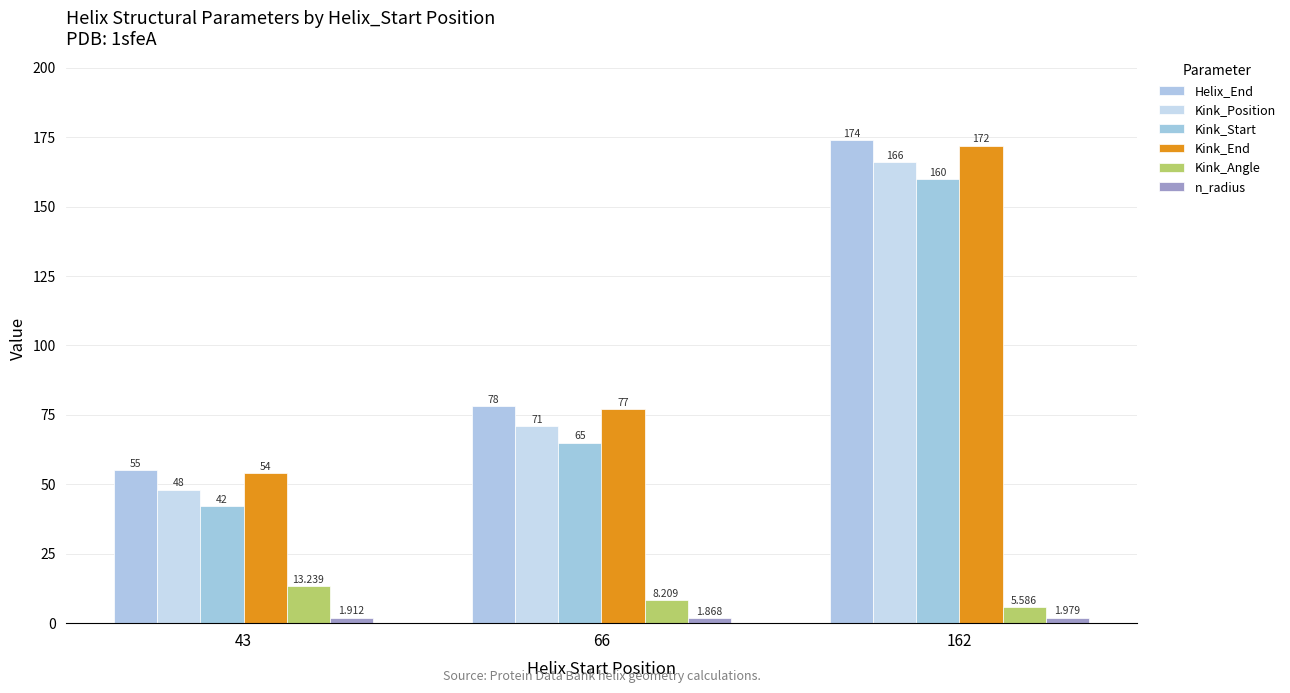

How many data points in Helix_End are less than 78?

1